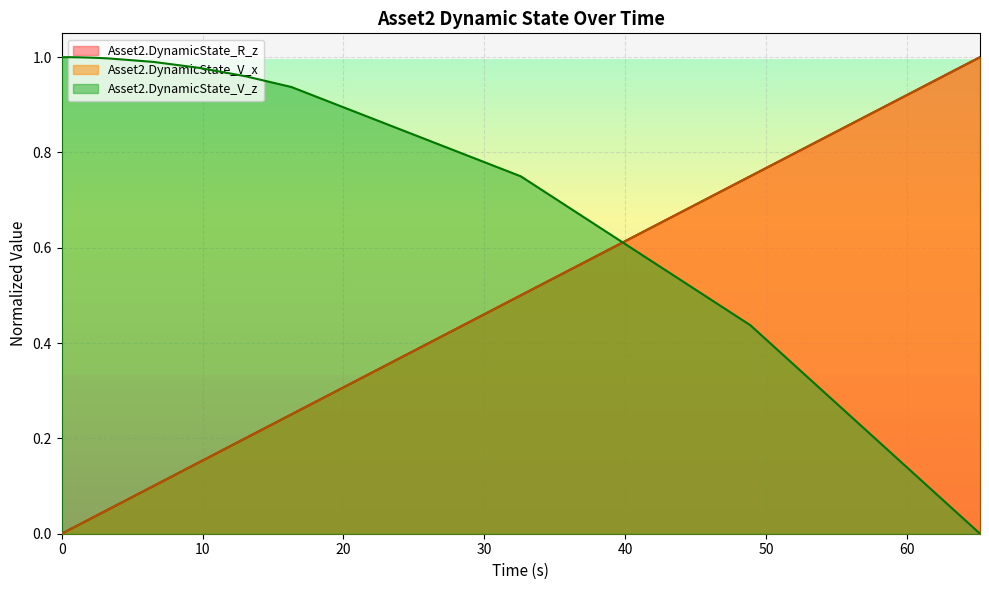

What are all the series names shown in the legend?

Asset2.DynamicState_R_z, Asset2.DynamicState_V_x, Asset2.DynamicState_V_z